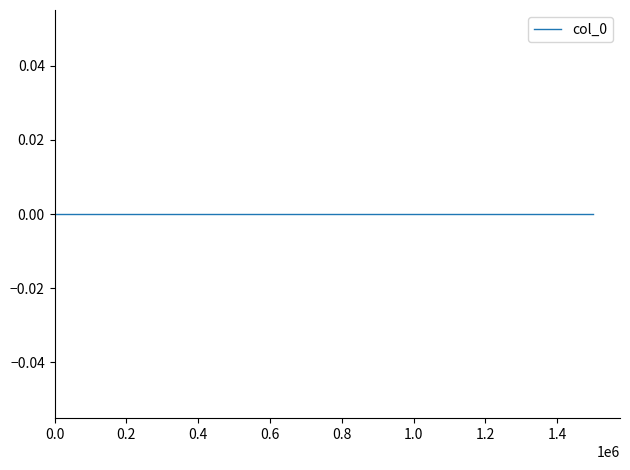

The value at 10 is 0.7. True or false?

False